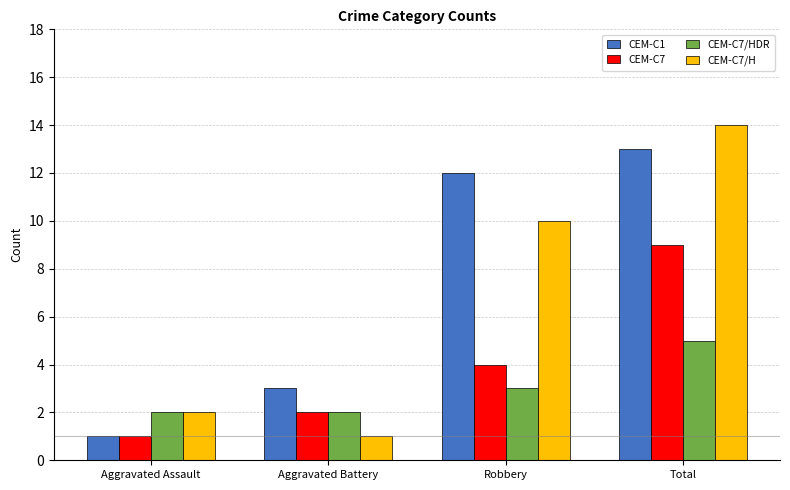

True or false: CEM-C7 has a value of 4 at Robbery.

True